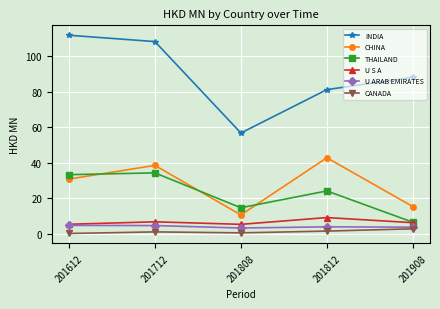

What is the sum of the U S A values at 201812 and 201612?

14.4